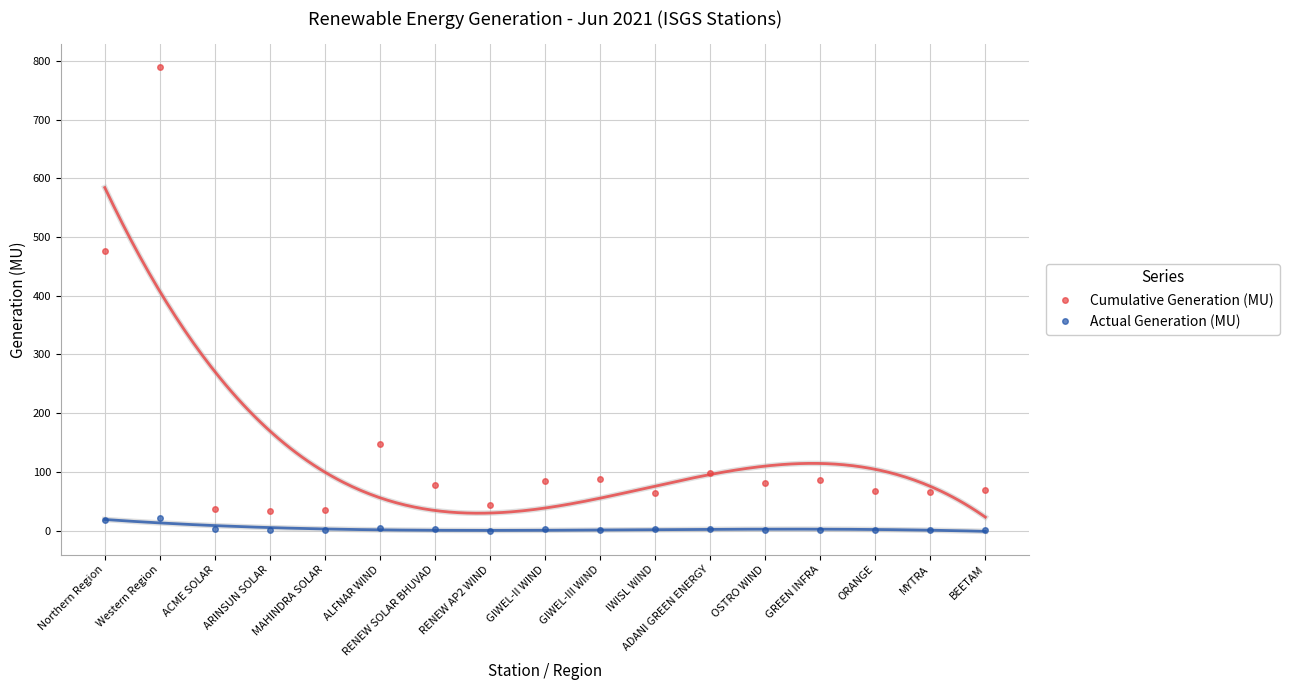

At which label does Actual Generation (MU) first exceed 1?

Northern Region